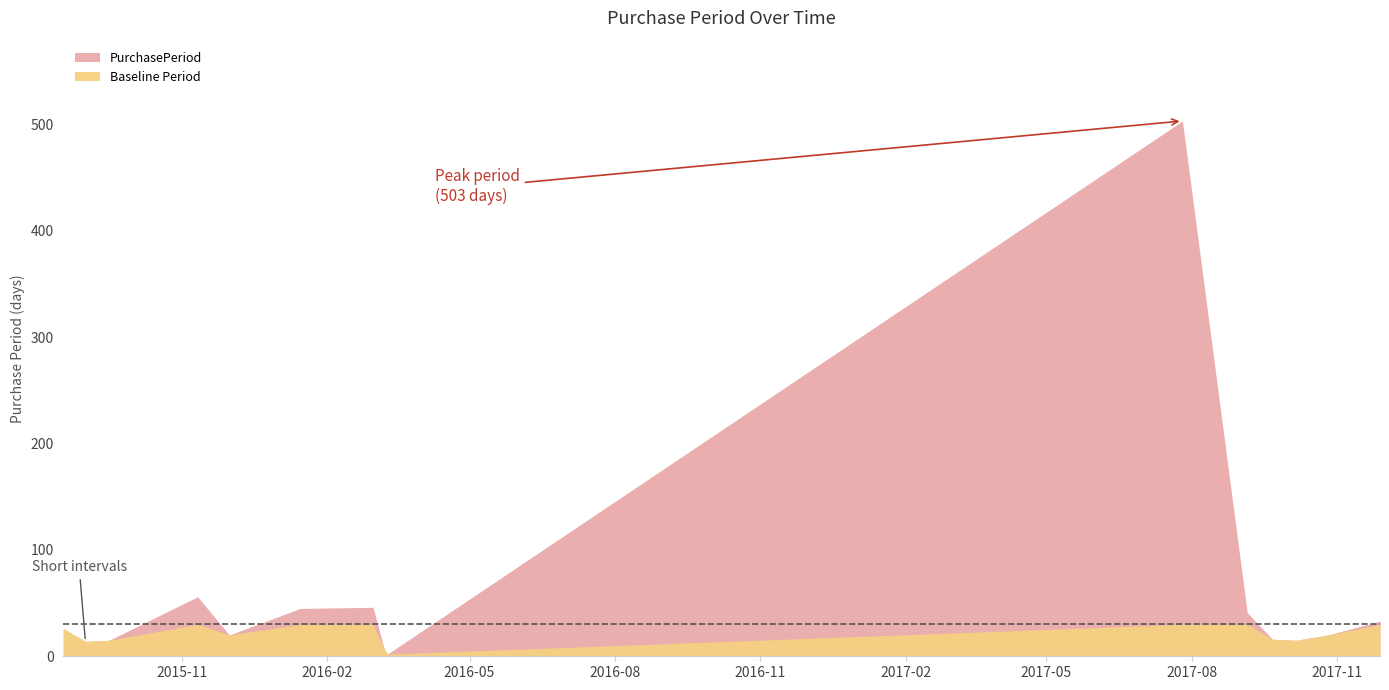

True or false: the data has more than 2 interior local peaks.

True